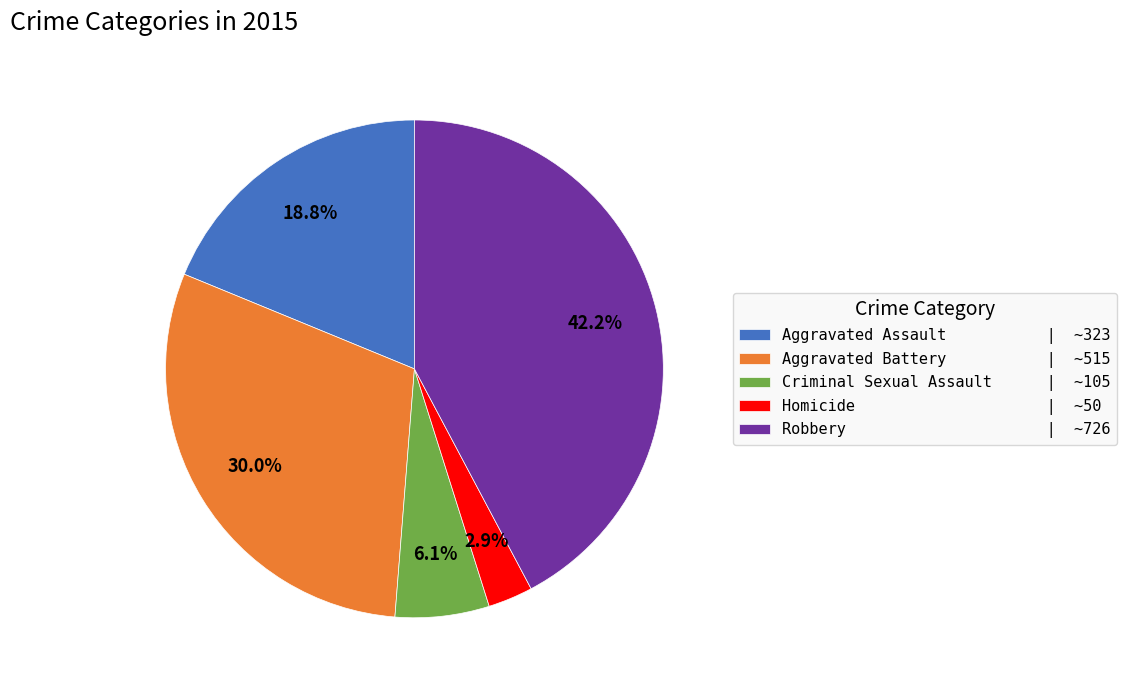

Which slice is the largest?

Robbery